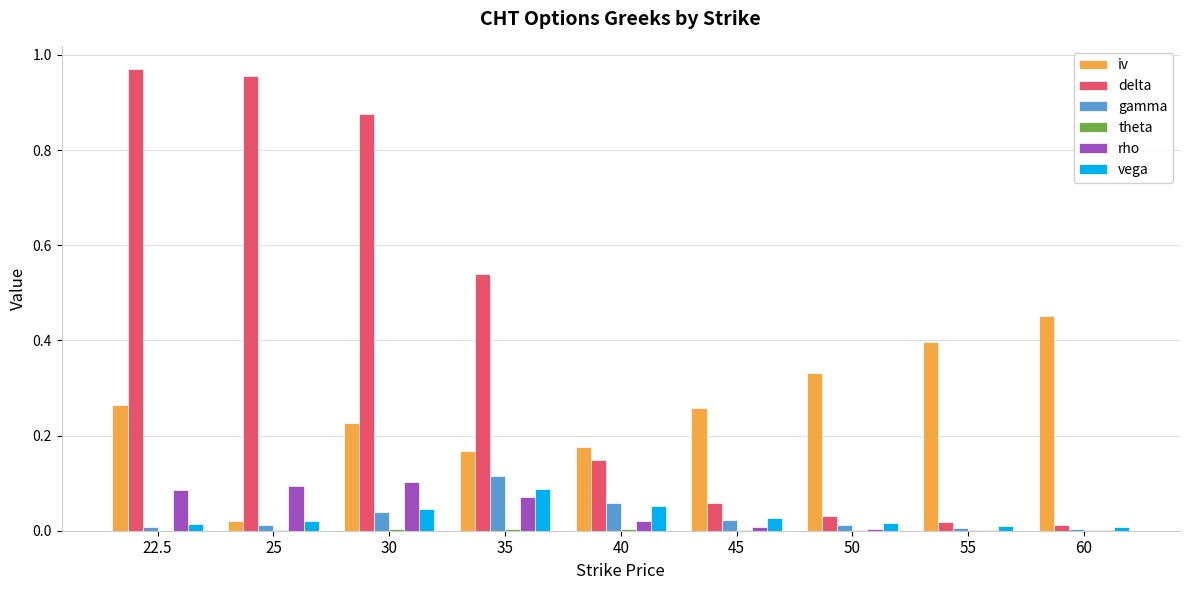

The iv series shows 0.1 at 40. True or false?

False